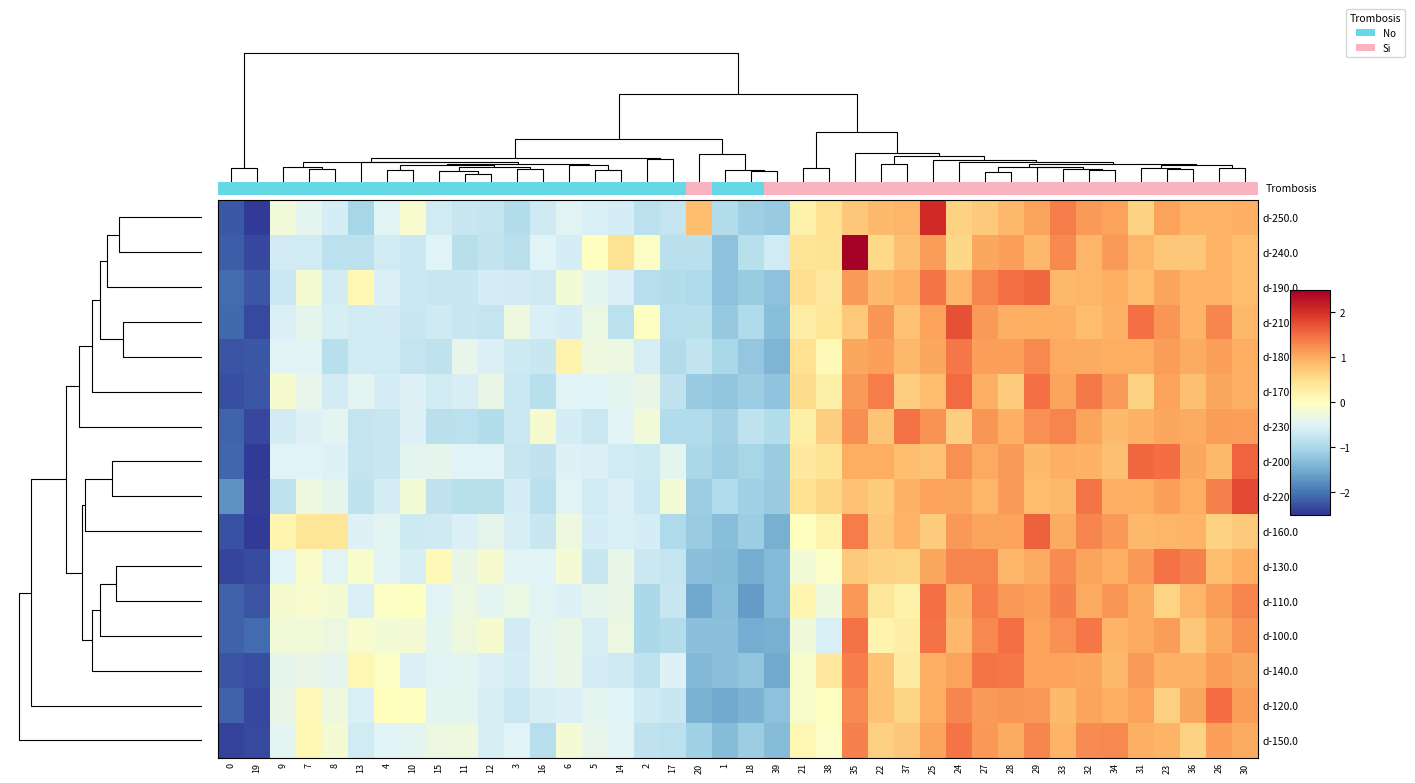

What is the greatest value displayed?

2.5